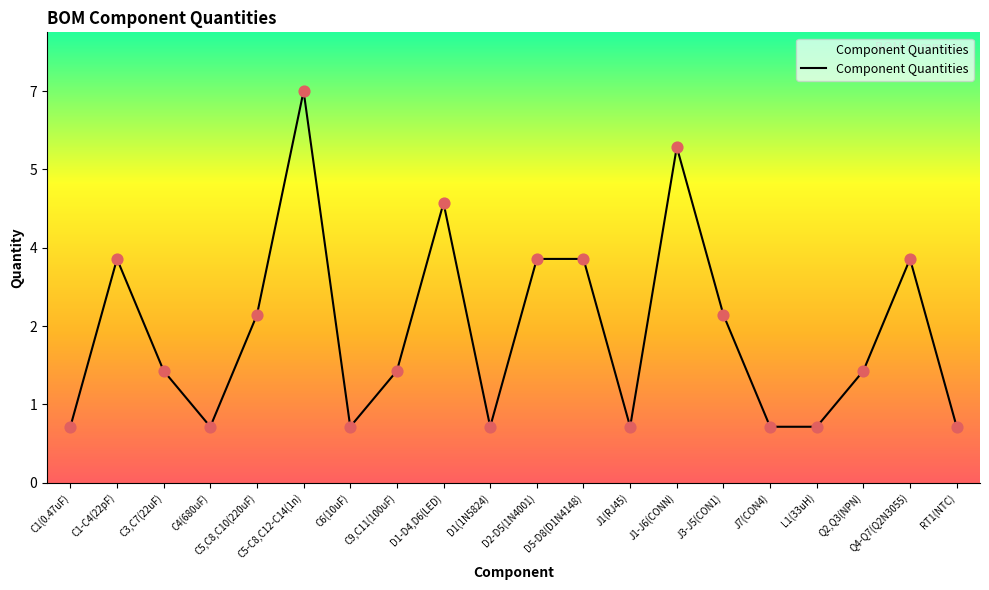

Is this an area chart (filled region under the line)?

Yes